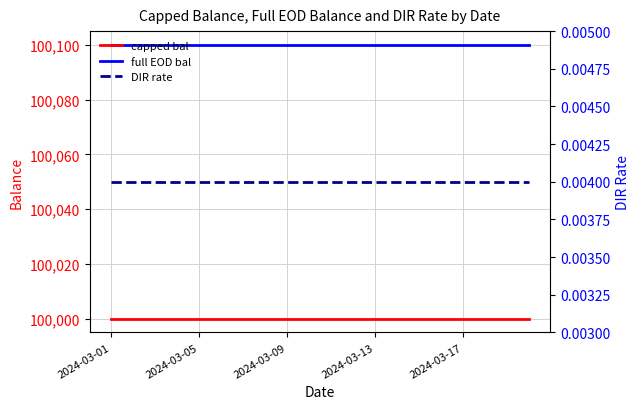

What is the maximum value shown in the chart?

100100.0